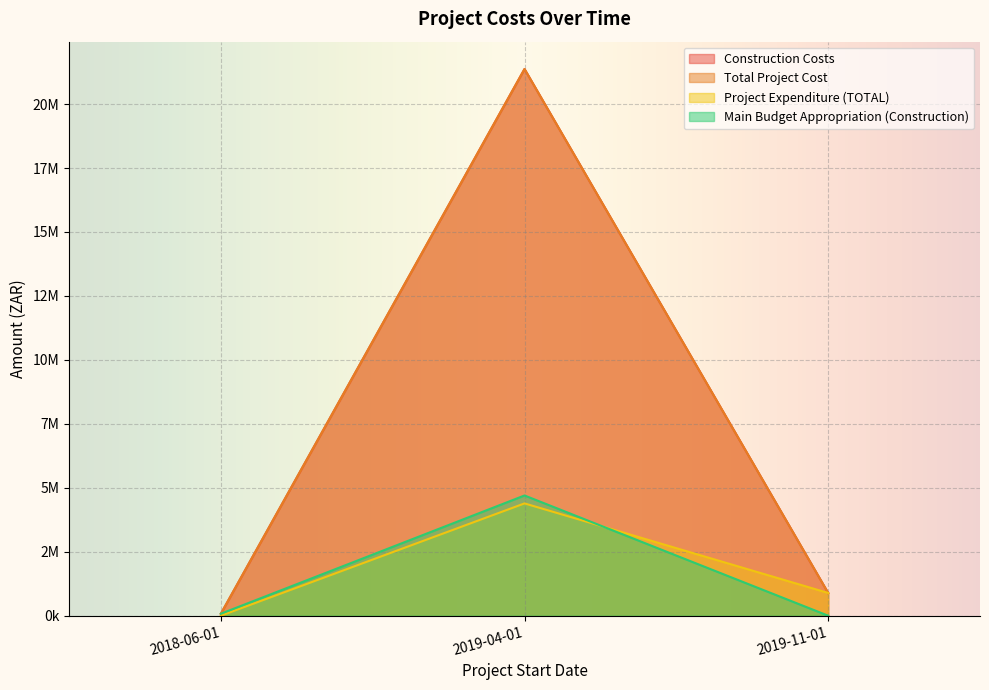

What is the difference between the maximum and second lowest values in the Main Budget Appropriation (Construction) series?

4623000